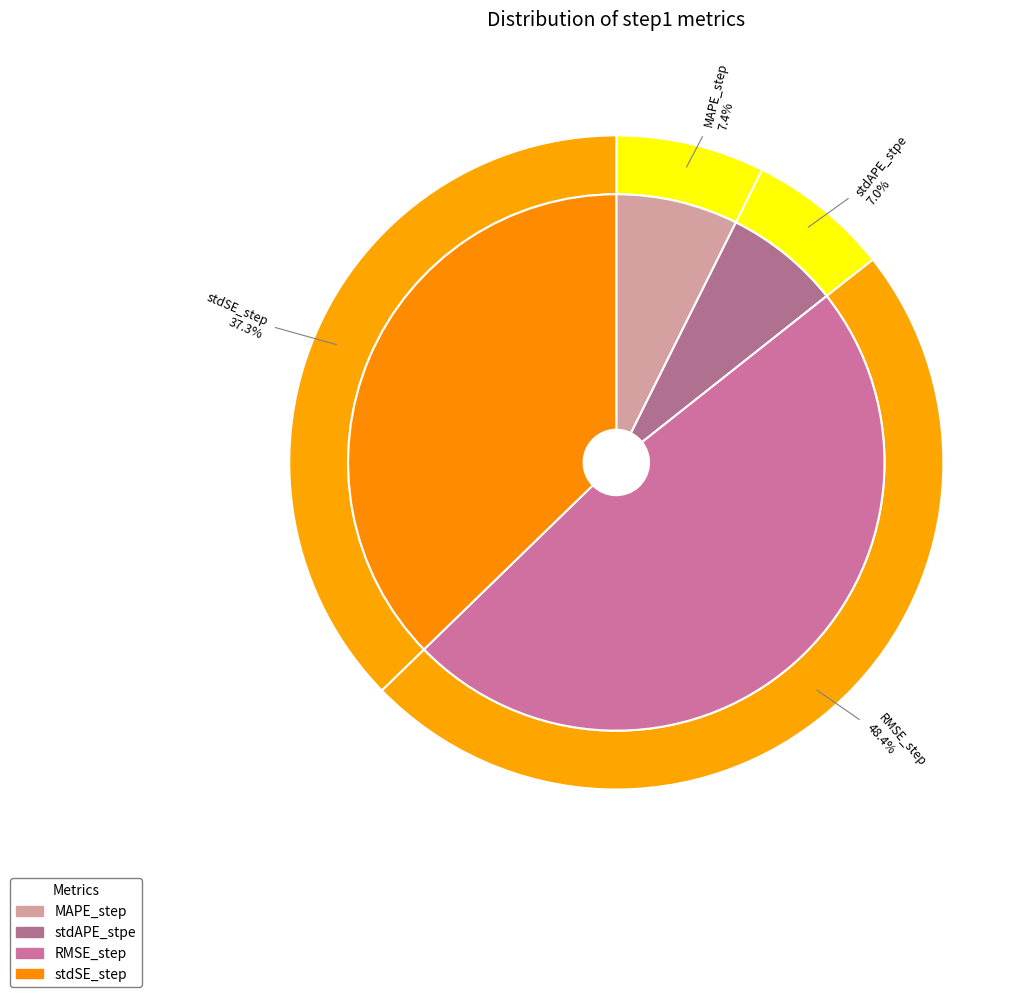

What is the change in value from MAPE_step to stdSE_step?

+0.3